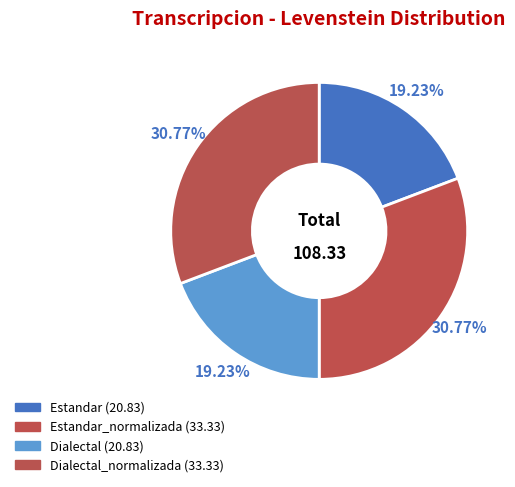

Rank the categories by value from lowest to highest.

Estandar, Dialectal, Estandar_normalizada, Dialectal_normalizada